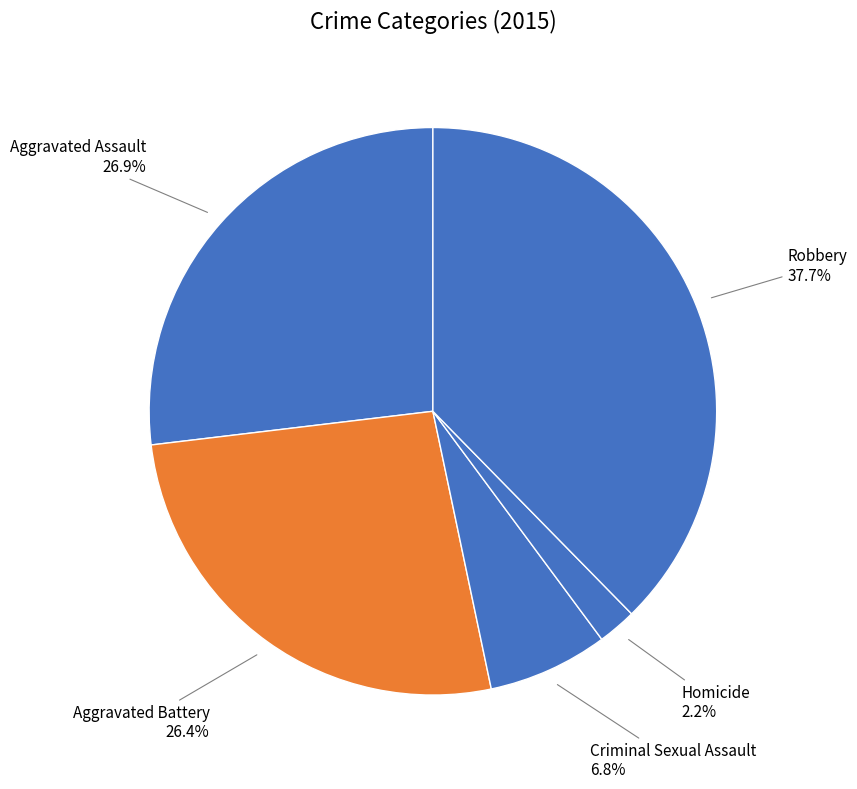

What is the smallest slice in the pie chart?

Homicide